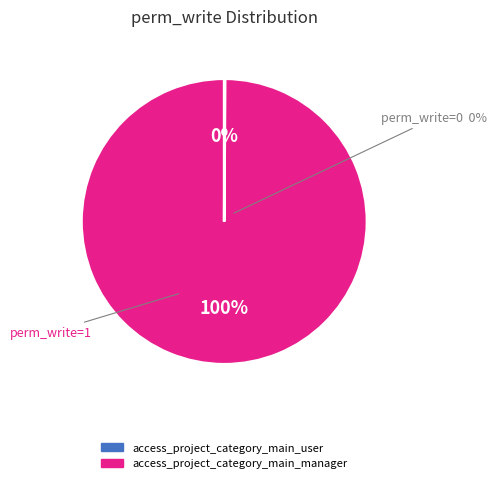

Is it true that access_project_category_main_manager is 92% of the pie?

False